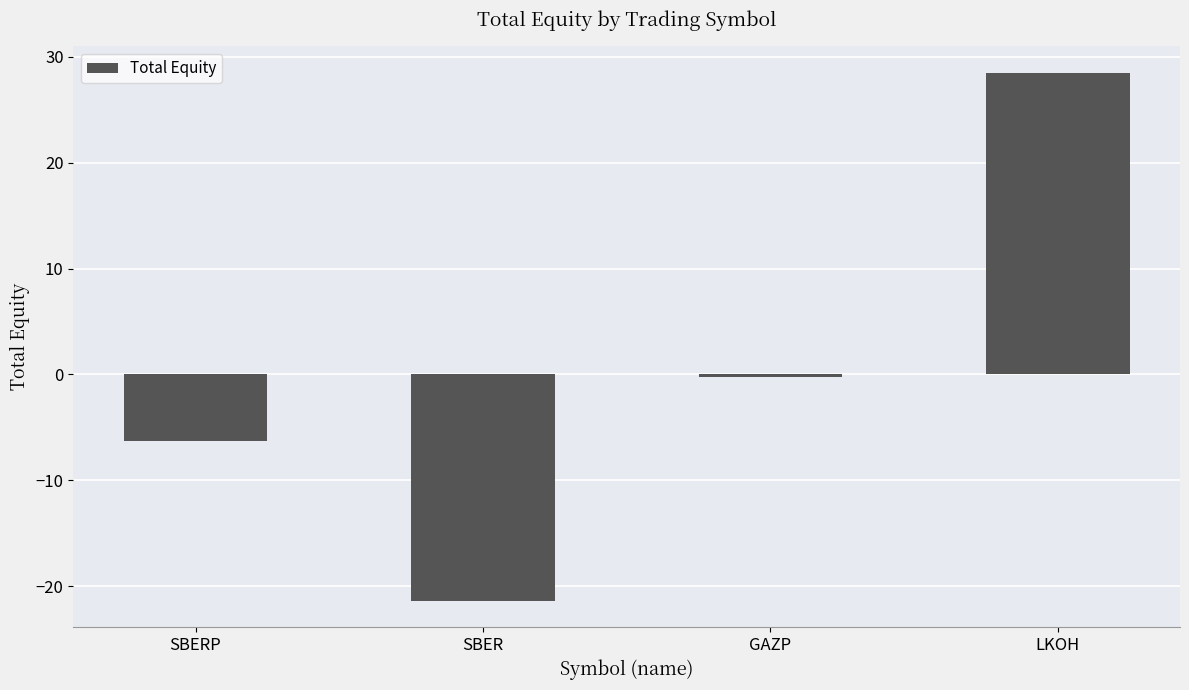

Reading left to right, transcribe all the data shown in this chart.

SBERP=-6.3	SBER=-21.4	GAZP=-0.2	LKOH=28.5